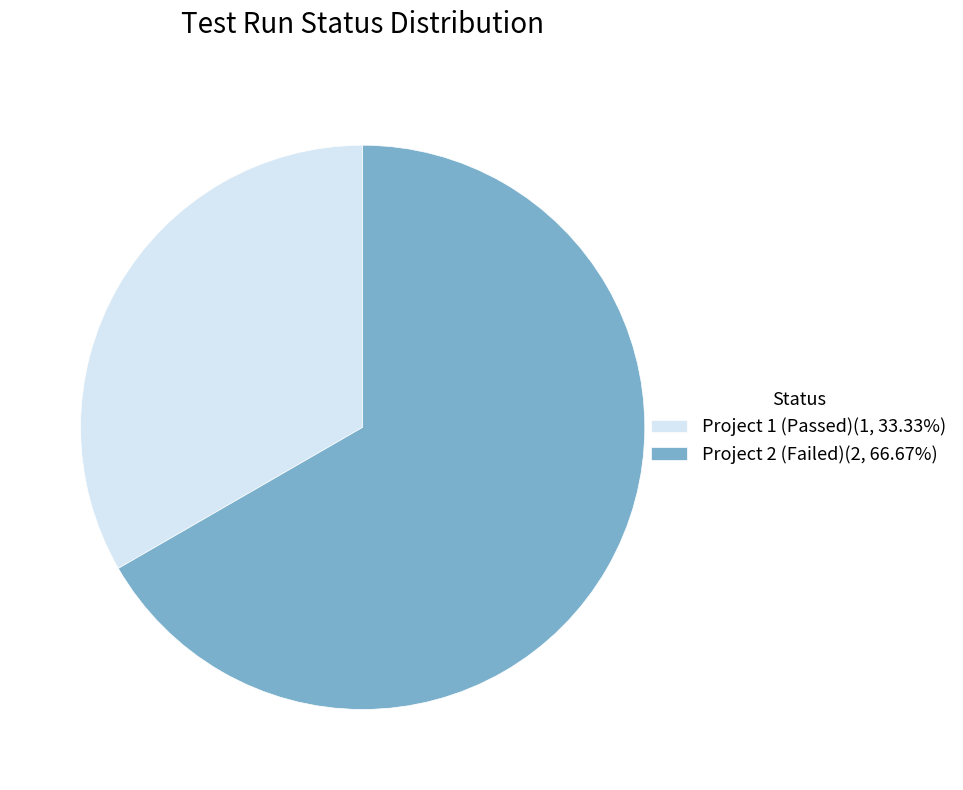

True or false: Project 1 (Passed) accounts for 33% of the total.

True